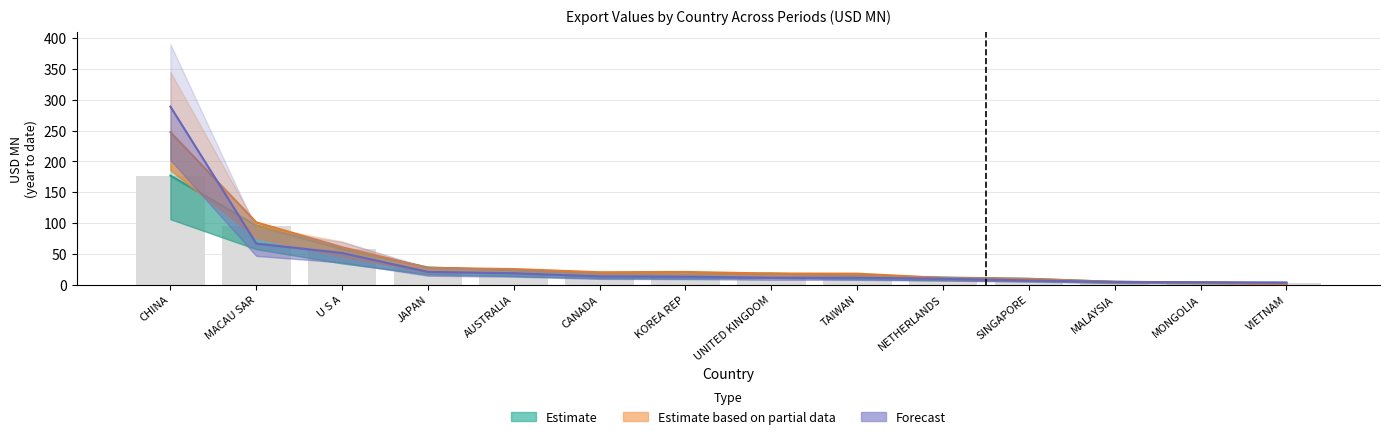

Reading right to left, extract all data points from this chart.

Estimate (2016): 1.8	3.5	4.4	9.5	11.5	14.4	18.0	16.3	17.4	23.1	27.8	57.5	95.9	176.9
Estimate based on partial data (2017): 1.4	3.2	4.7	9.2	10.8	17.8	18.0	20.6	20.1	25.3	27.1	60.8	101.1	247.4
Forecast (2019): 3.5	3.9	4.4	6.8	9.4	11.1	11.2	12.8	13.3	18.5	20.6	51.3	66.7	289.0